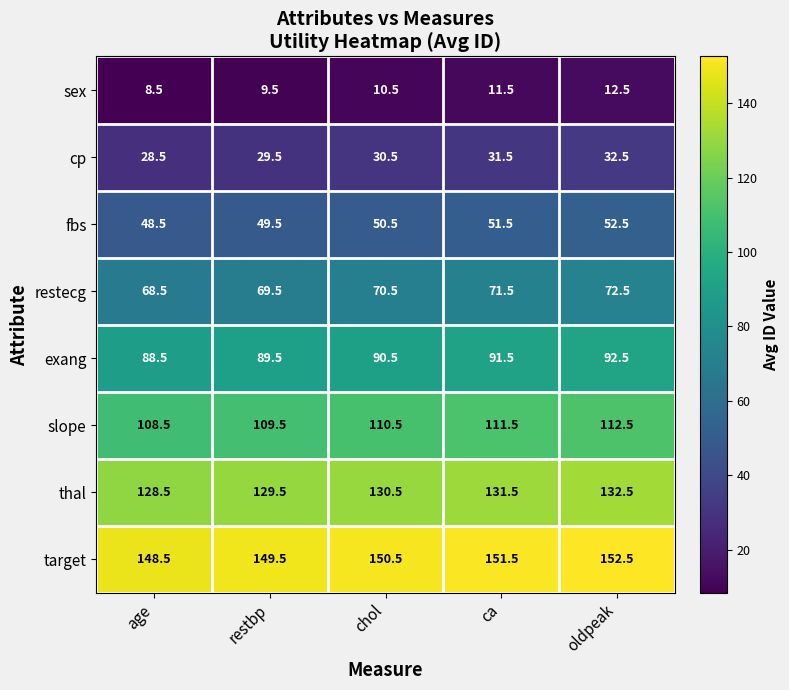

At how many categories does at least one series exceed 47?

5